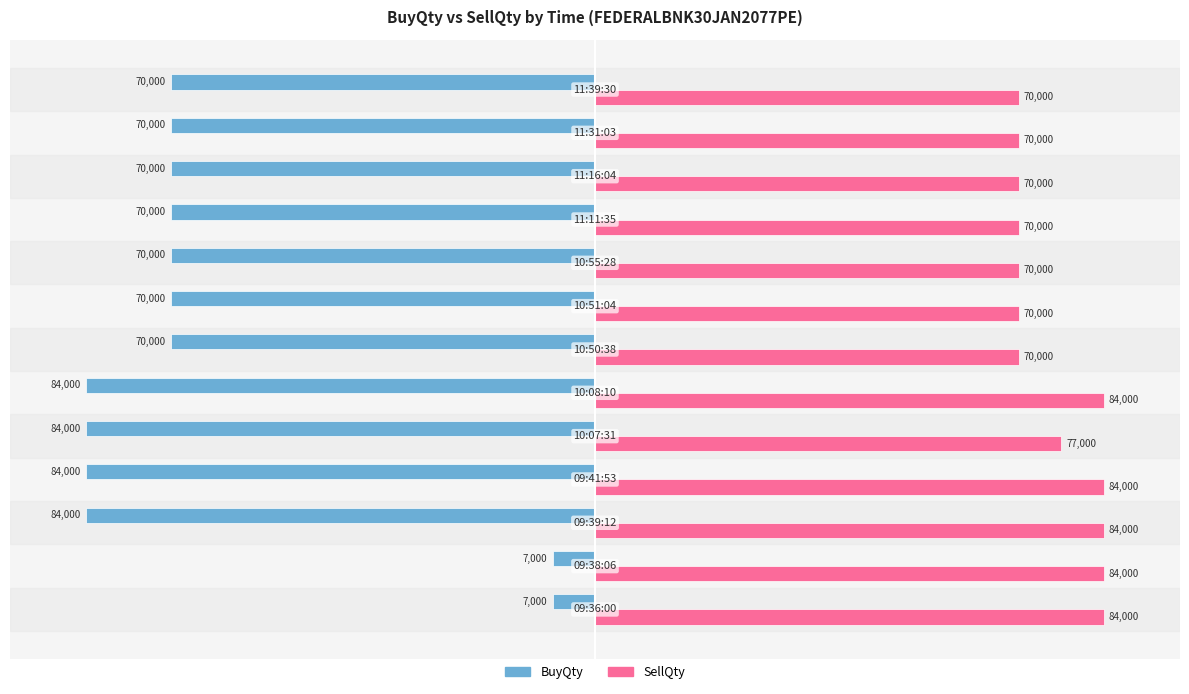

Rank the series by their average value, from highest to lowest.

SellQty, BuyQty